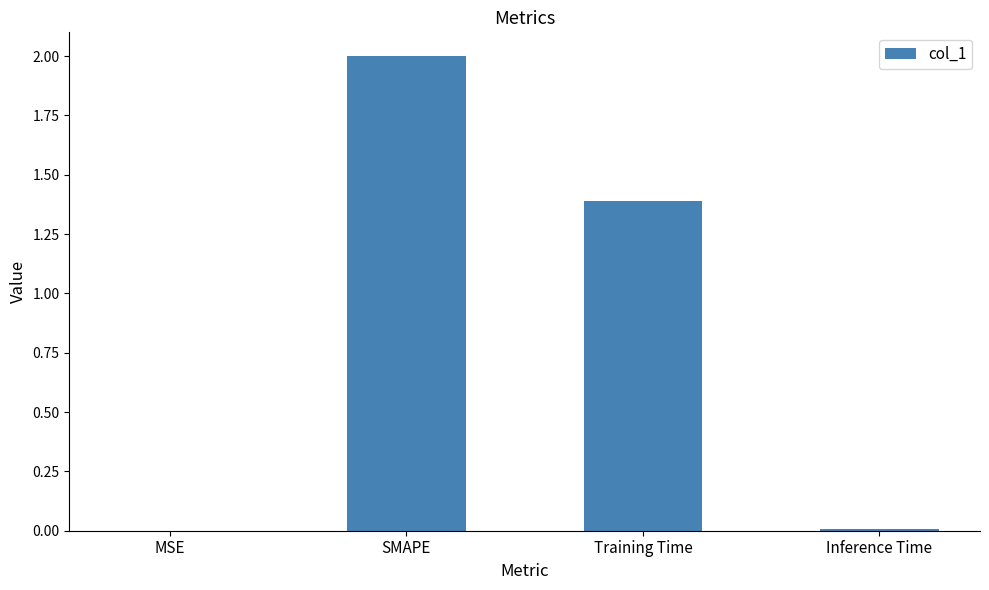

Where is the data nearest to the value 1?

Training Time